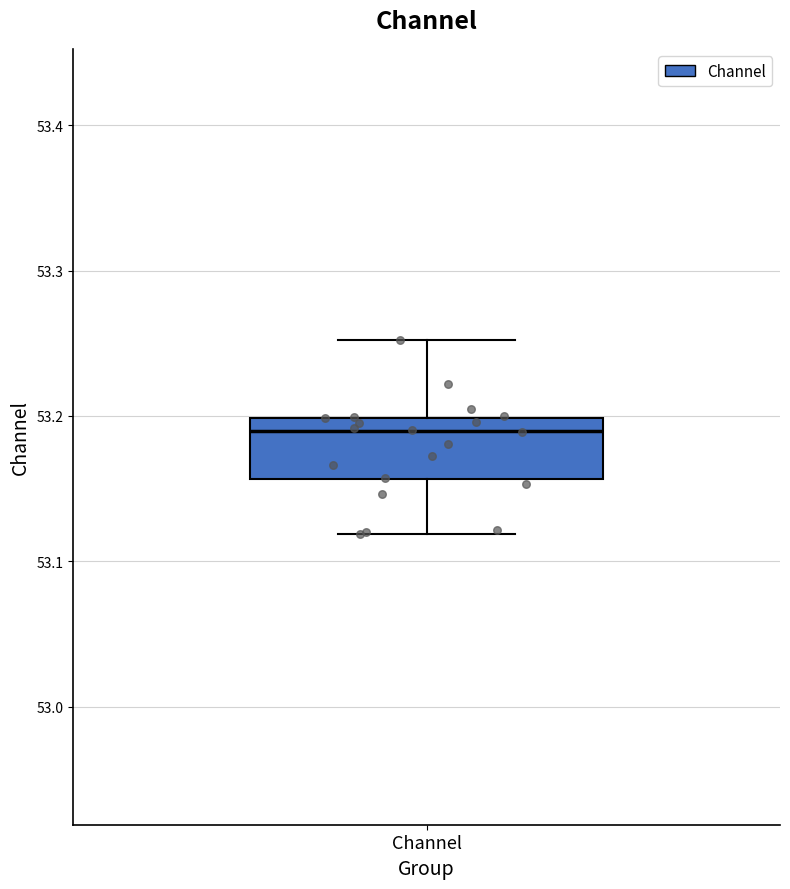

Transcribe this box plot: give where the median line is, the range the box spans, and where the two whiskers end, as read against the y-axis. The values are not printed on the chart, so give them approximately, as read against the axis.

median 53.19, box 53.16 to 53.20, whiskers 53.12 to 53.25